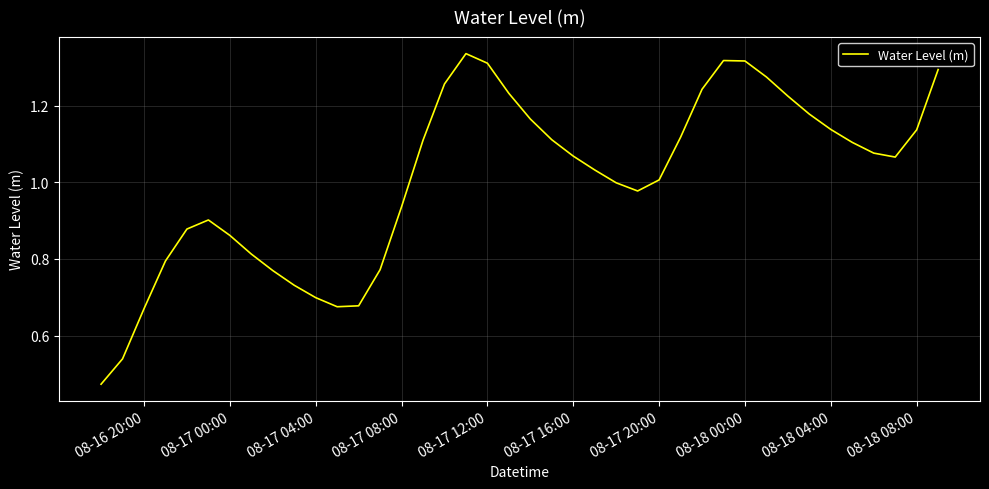

Is this an area chart (filled region under the line)?

No